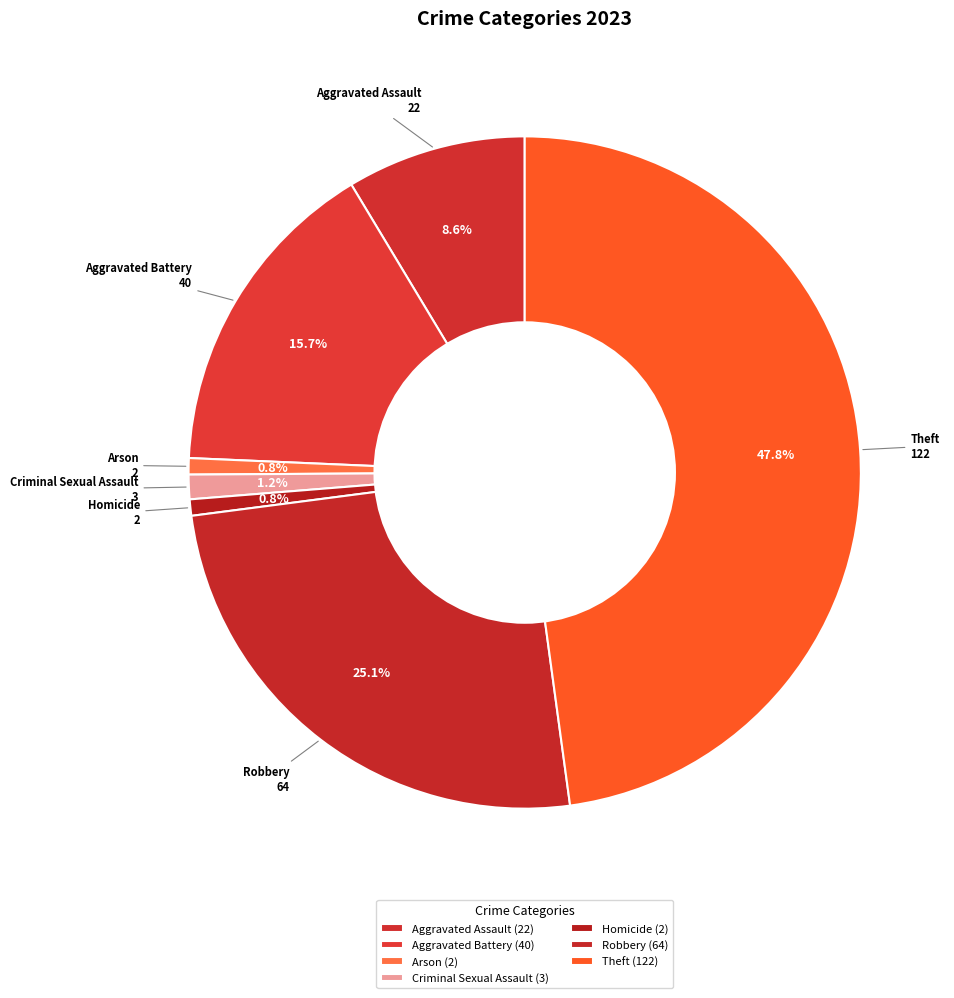

How many segments does this pie chart have?

7